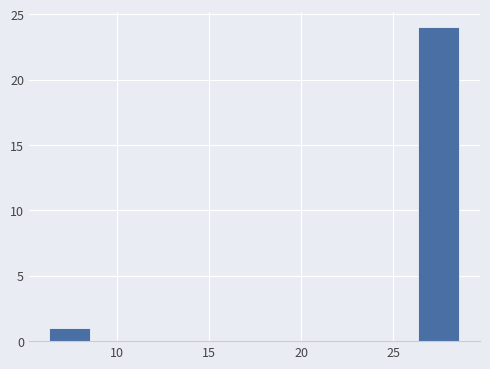

Over which range of the x-axis is the bar tallest?

26.5 to 28.5